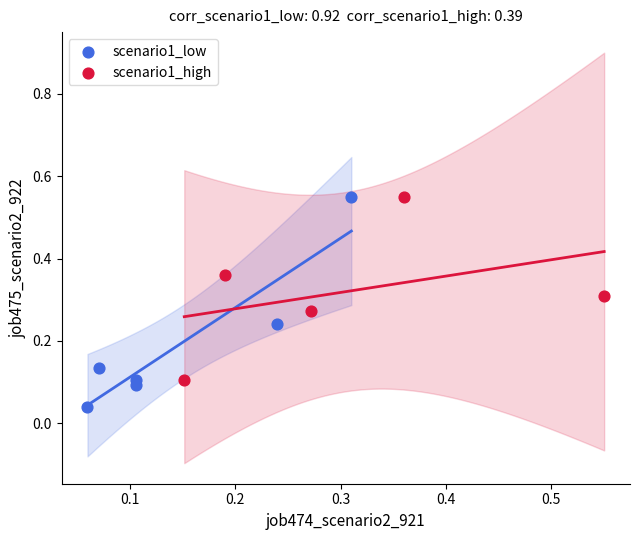

Which series reaches the minimum Y coordinate?

scenario1_low